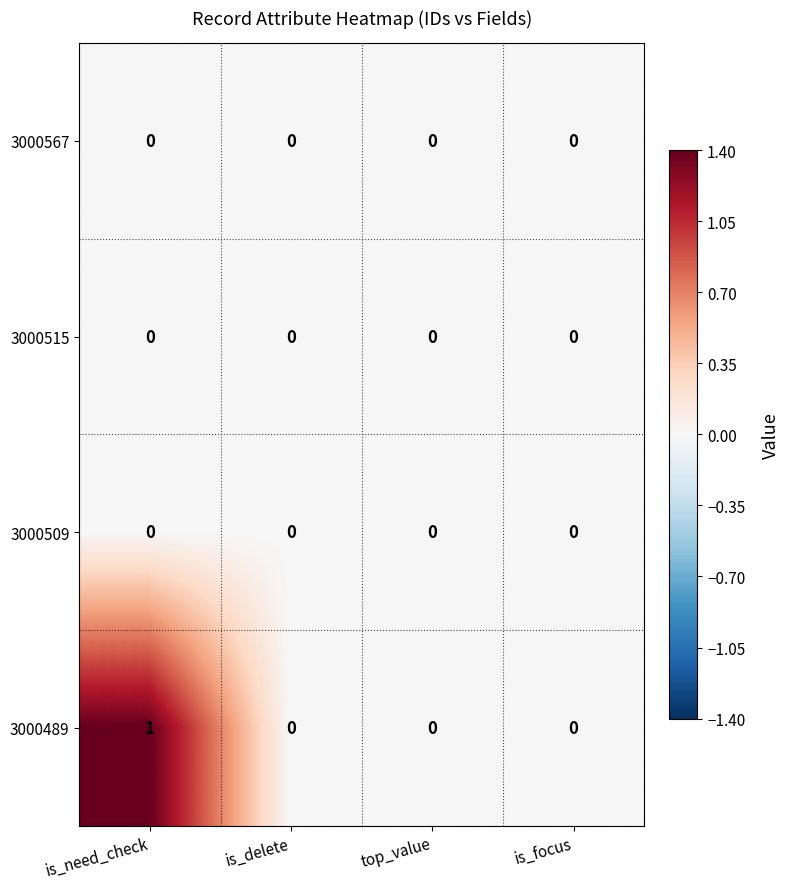

True or false: 3000567 has a value of 0 at is_focus.

True